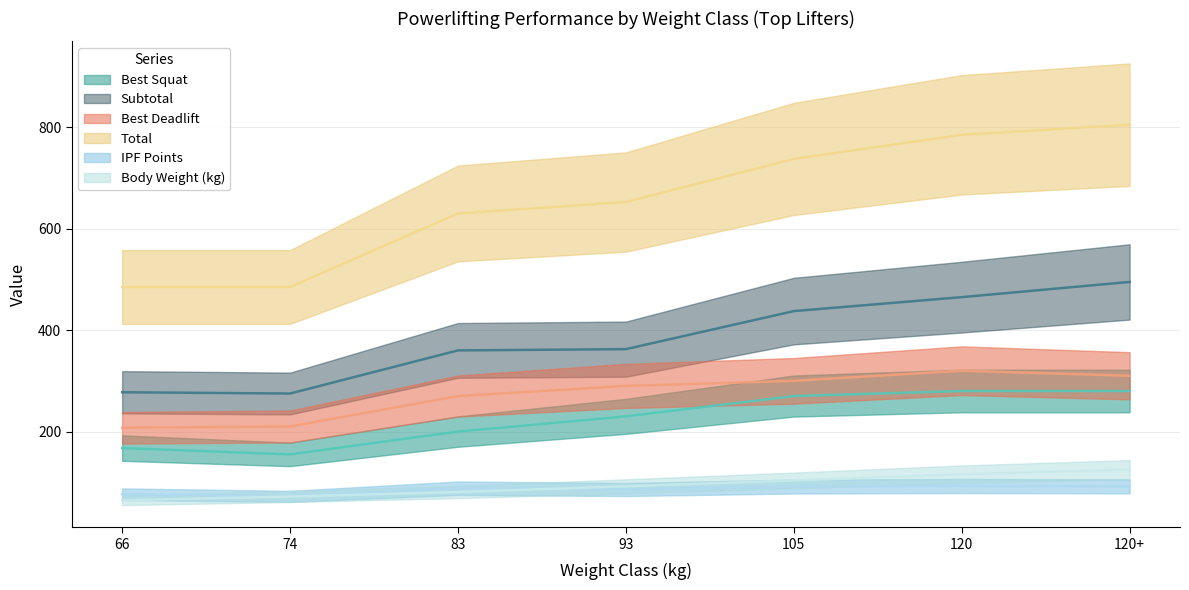

True or false: Total and Best Deadlift intersect in this chart.

False